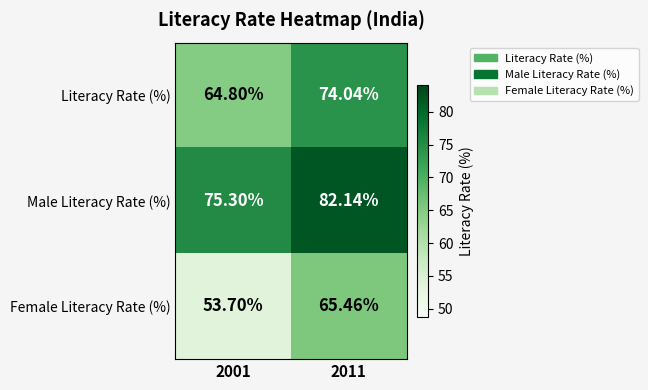

Between 2001 and 2011, which series saw the biggest shift?

Female Literacy Rate (%)